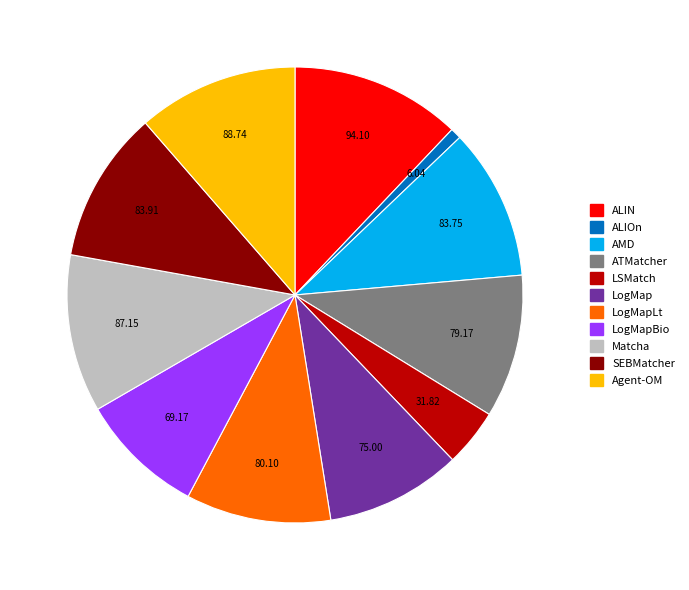

Is there any slice that represents more than half of the pie?

No